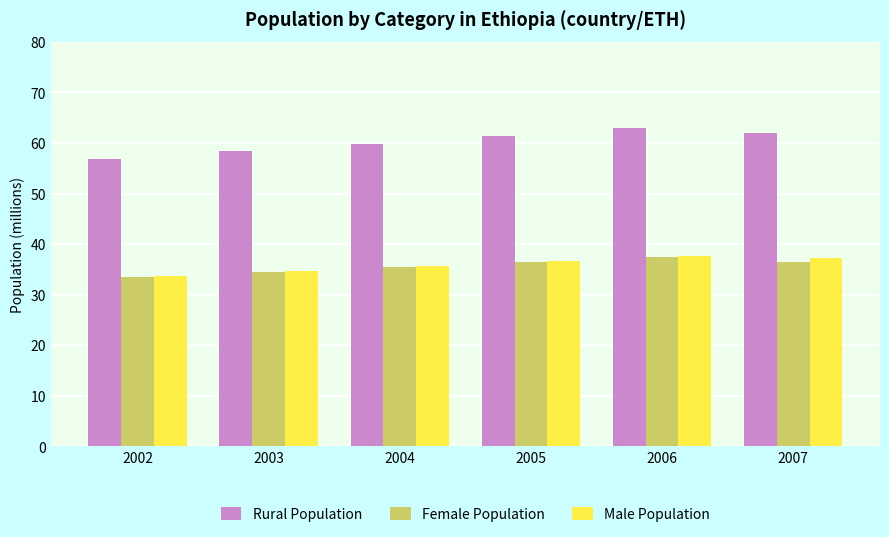

At which category is the sum across all series the highest?

2006